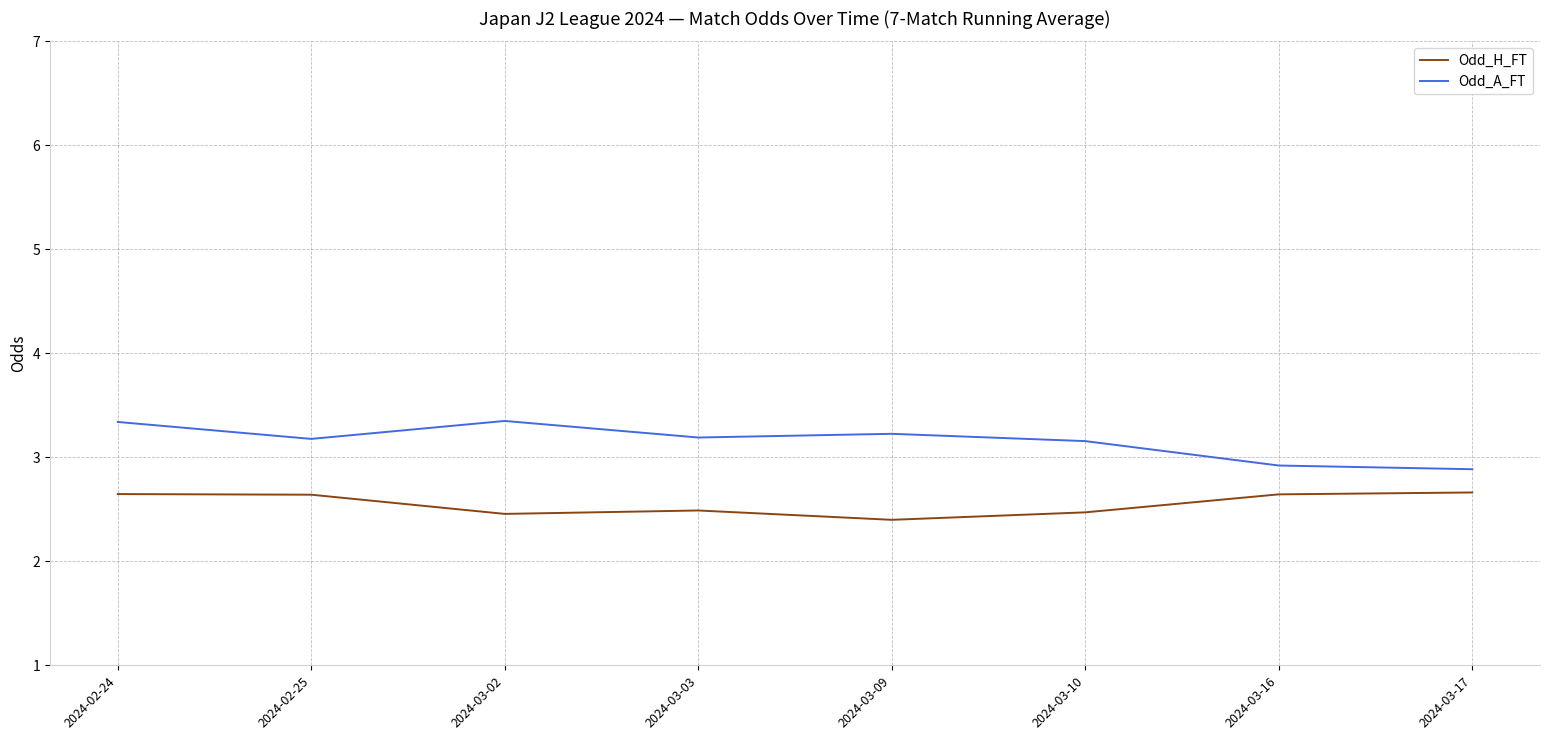

At which label is Odd_H_FT closest to 2?

2024-03-09